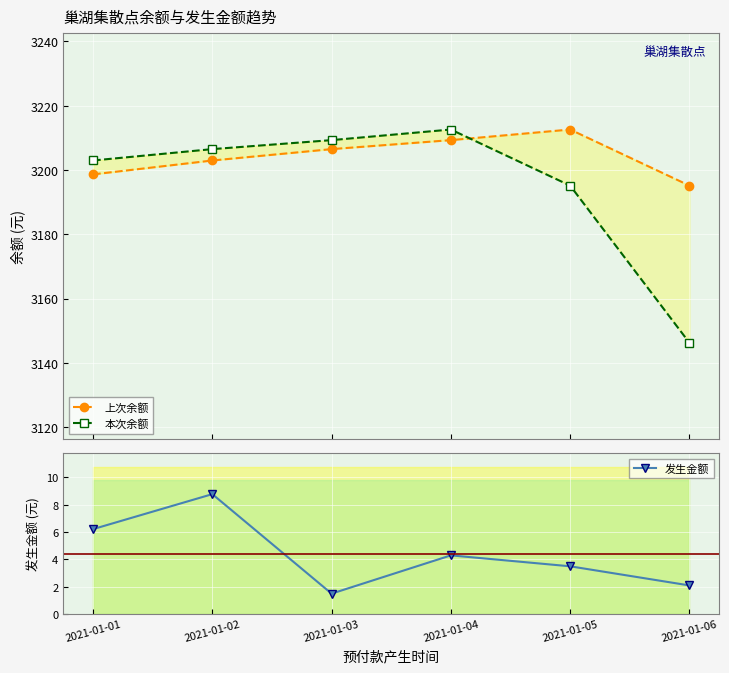

Reading right to left, extract all data points from this chart.

上次余额: 2021-01-06=3195.1	2021-01-05=3212.6	2021-01-04=3209.3	2021-01-03=3206.5	2021-01-02=3203.0	2021-01-01=3198.6
本次余额: 2021-01-06=3146.2	2021-01-05=3195.1	2021-01-04=3212.6	2021-01-03=3209.3	2021-01-02=3206.5	2021-01-01=3203.0
发生金额: 2021-01-06=2.1	2021-01-05=3.5	2021-01-04=4.3	2021-01-03=1.5	2021-01-02=8.8	2021-01-01=6.2